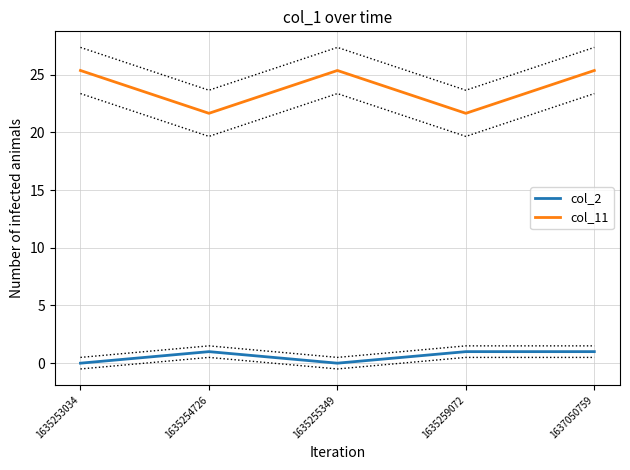

True or false: col_11 and col_2 intersect in this chart.

False